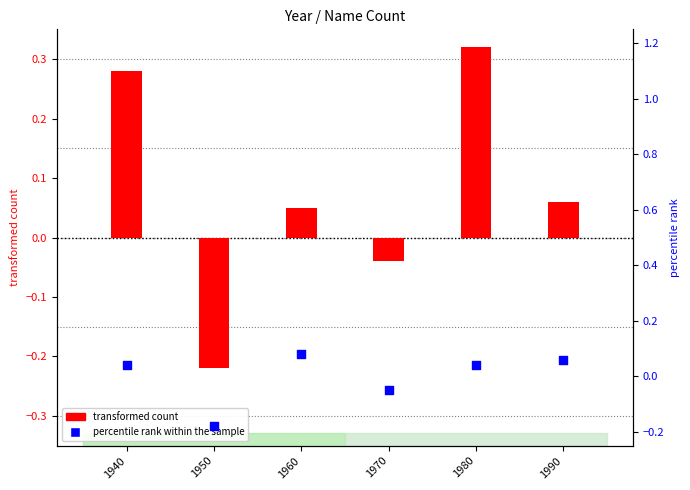

Which series has the widest spread of Y values?

transformed count